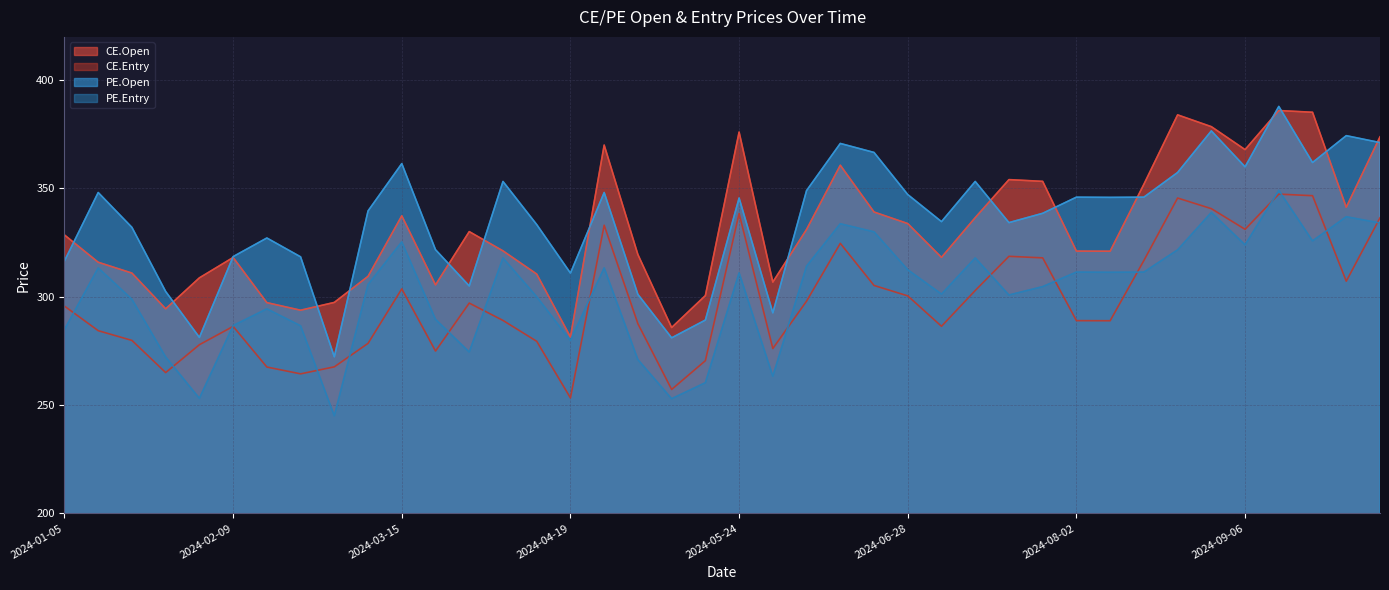

What is the sum of all PE.Entry values?

12079.8